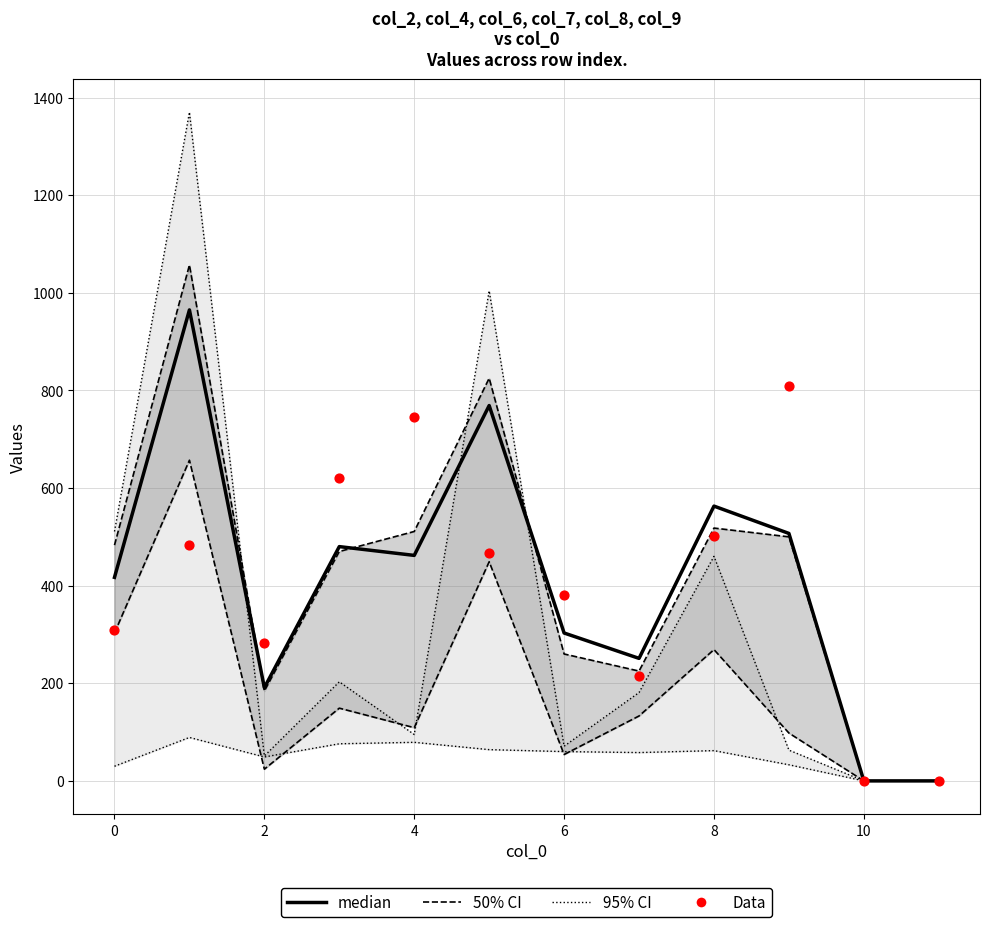

Which series contains the lowest Y value?

median